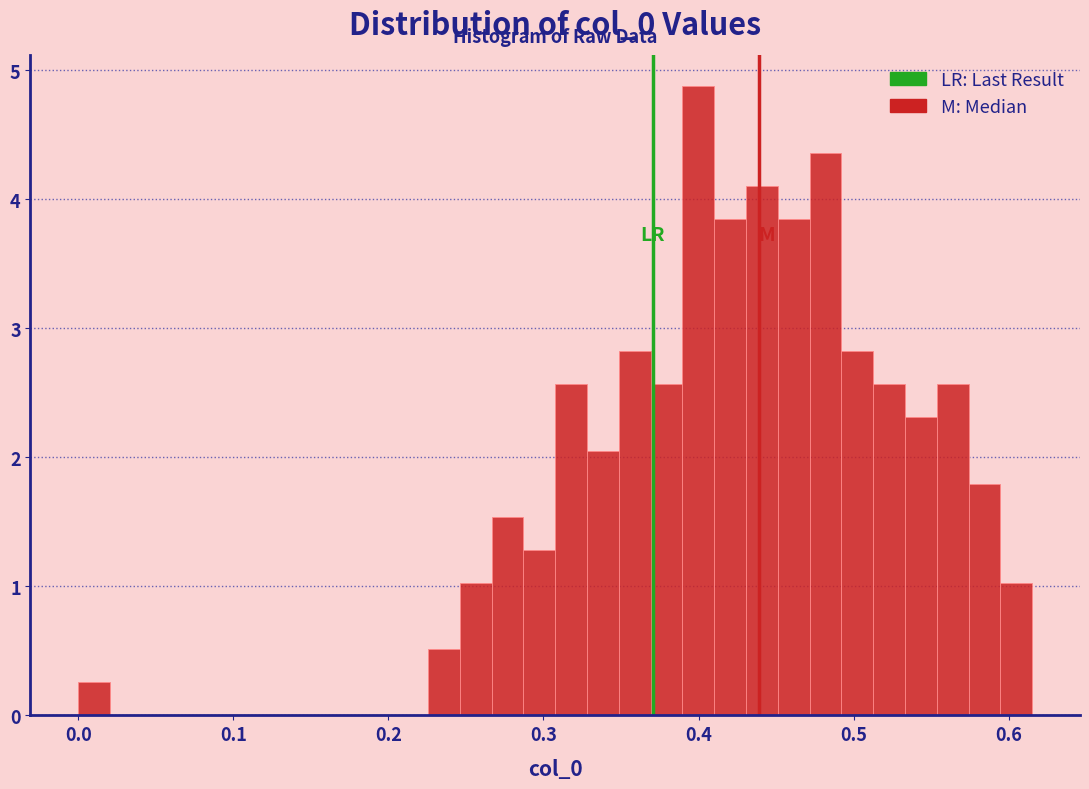

Around what value on the x-axis is the tallest bar? Give the approximate position of its centre, as read against the axis.

0.40